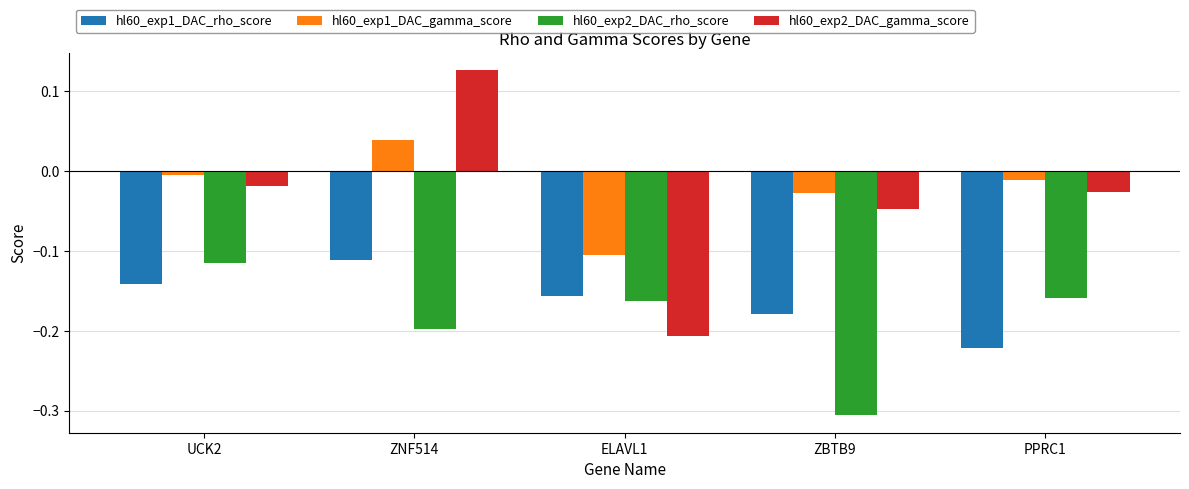

What is the sum of all hl60_exp2_DAC_rho_score values?

-0.9